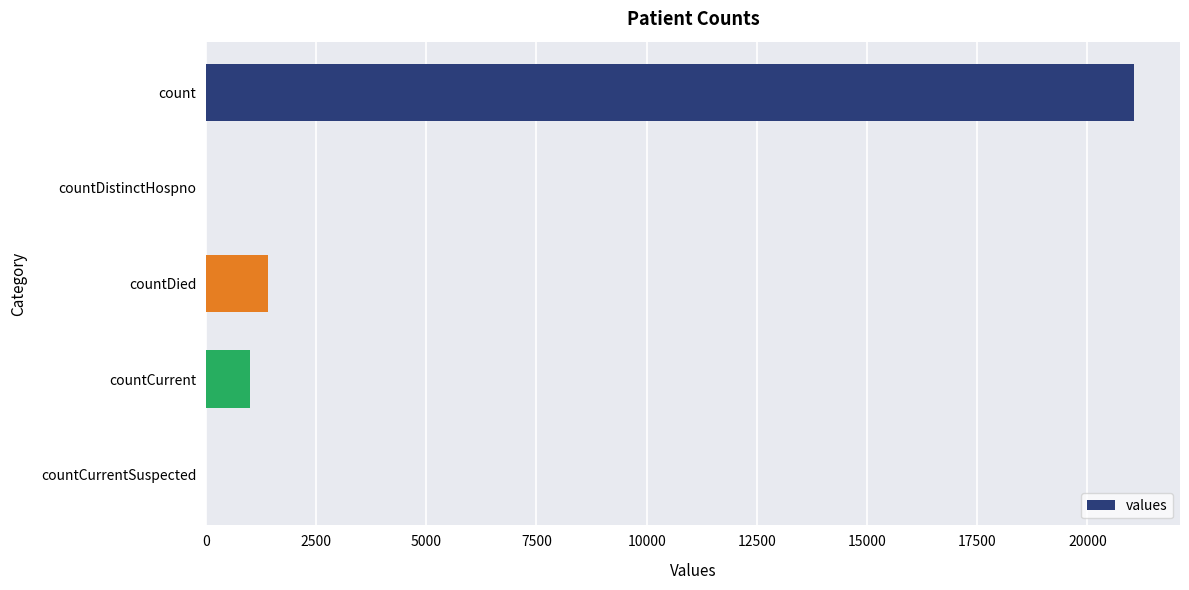

What is the greatest value displayed?

21050